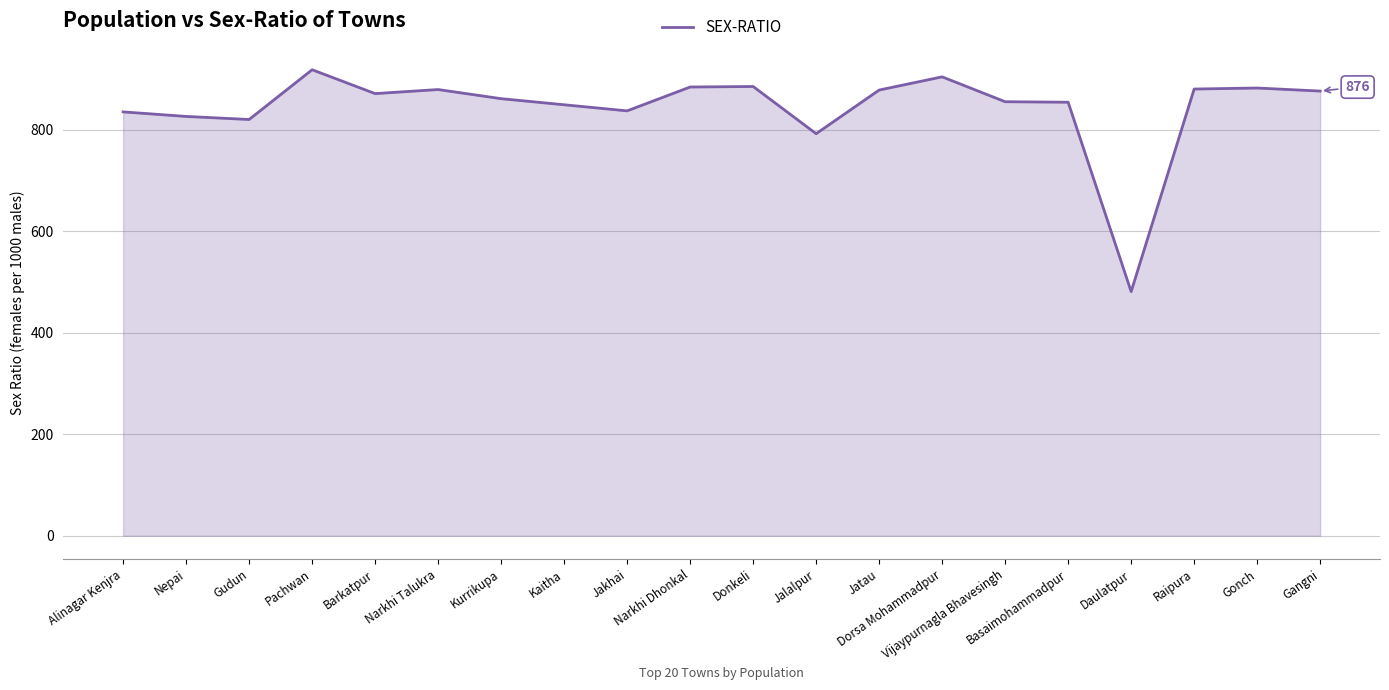

What is the smallest value displayed?

481